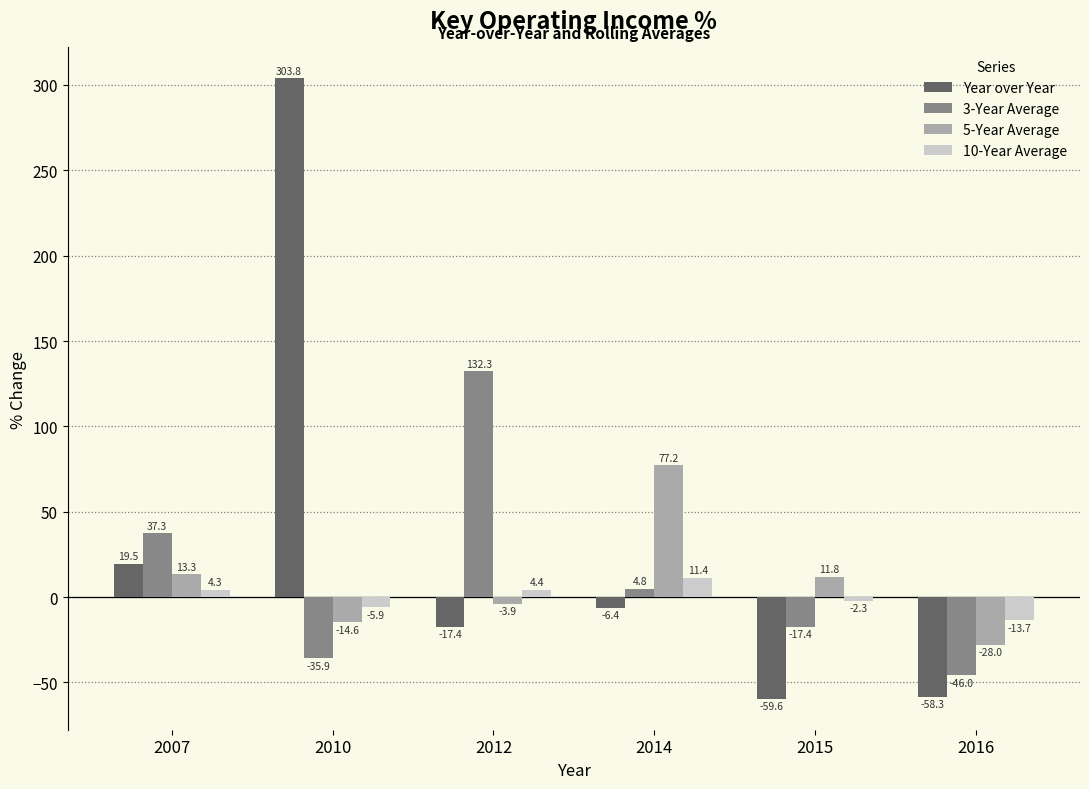

Rank the series by their maximum value, from highest to lowest.

Year over Year, 3-Year Average, 5-Year Average, 10-Year Average